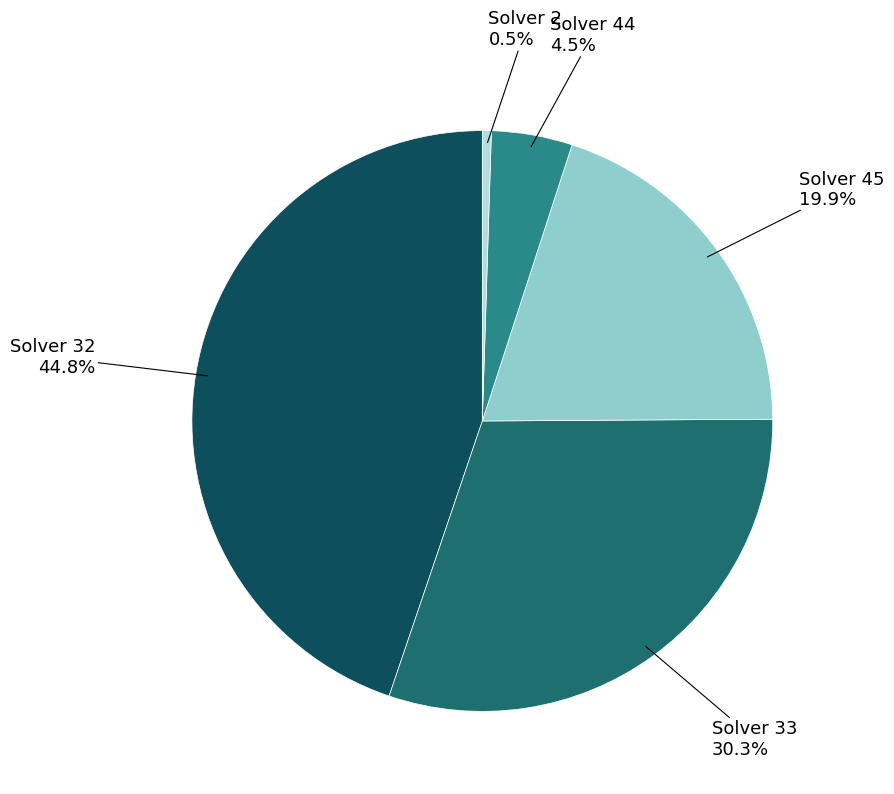

To the nearest percent, what is the average slice percentage?

20%